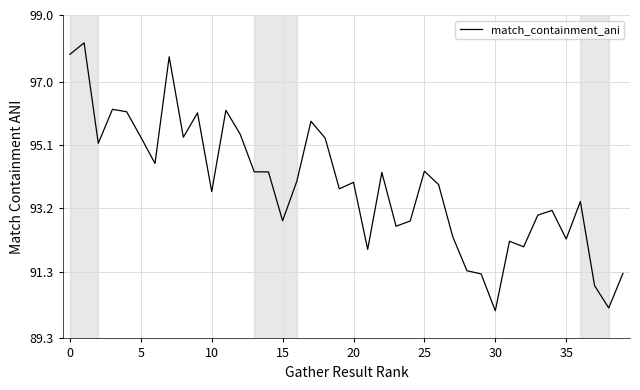

What is the greatest value displayed?

98.2